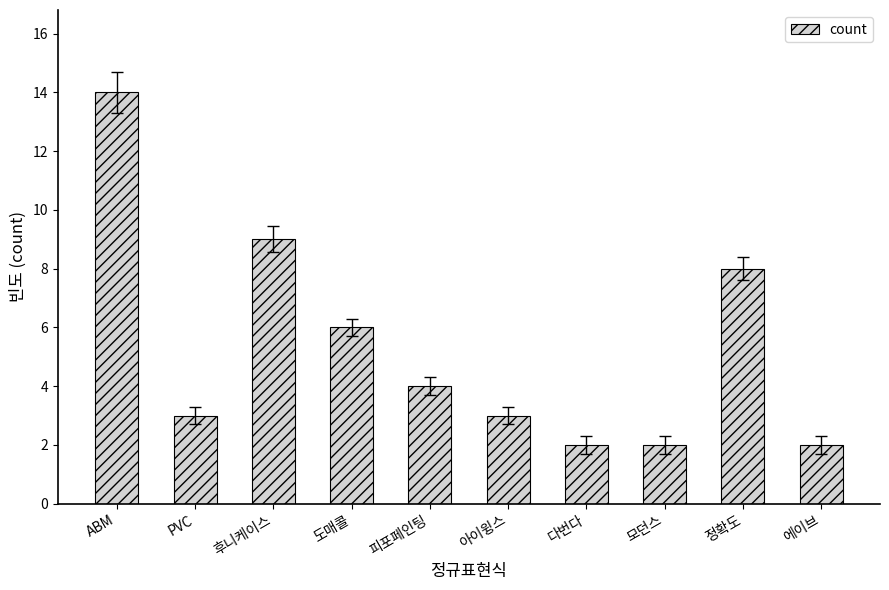

True or false: the data shows 2 at 에이브.

True